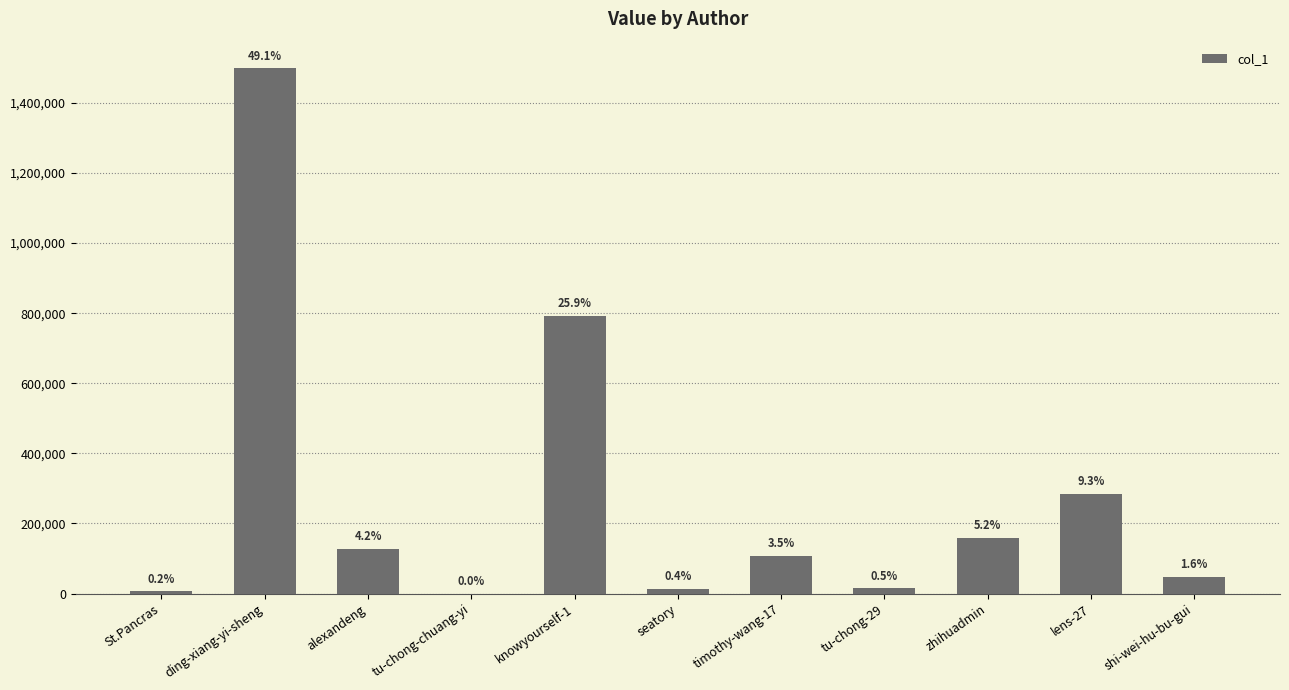

The value at ding-xiang-yi-sheng is 505925. True or false?

False